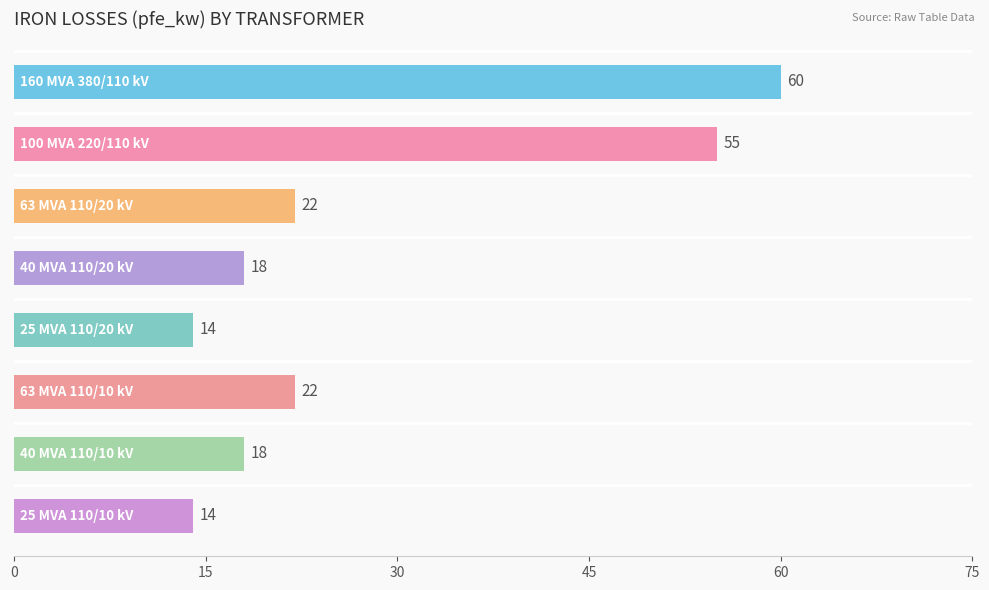

Reading top to bottom, extract all data points from this chart.

60	55	22	18	14	22	18	14